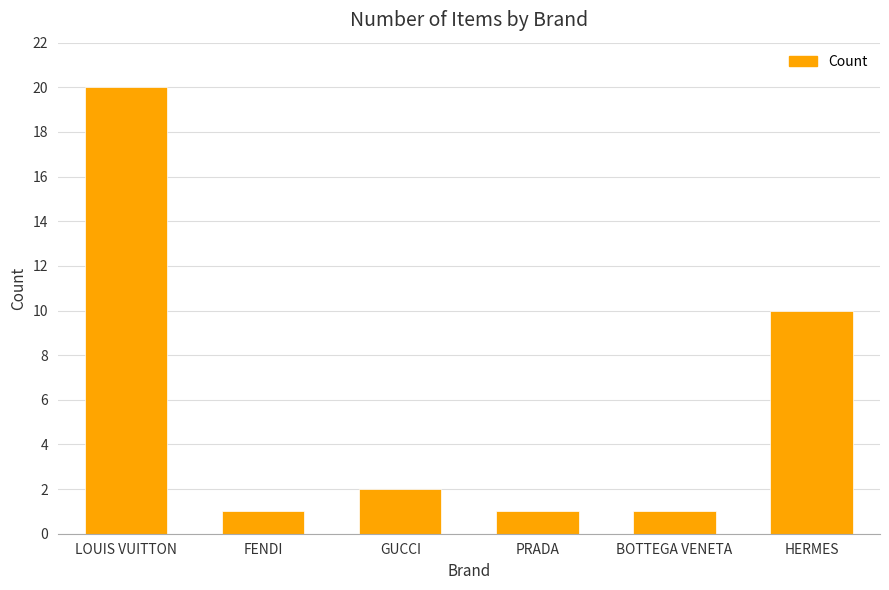

Reading left to right, extract all data points from this chart.

20	1	2	1	1	10